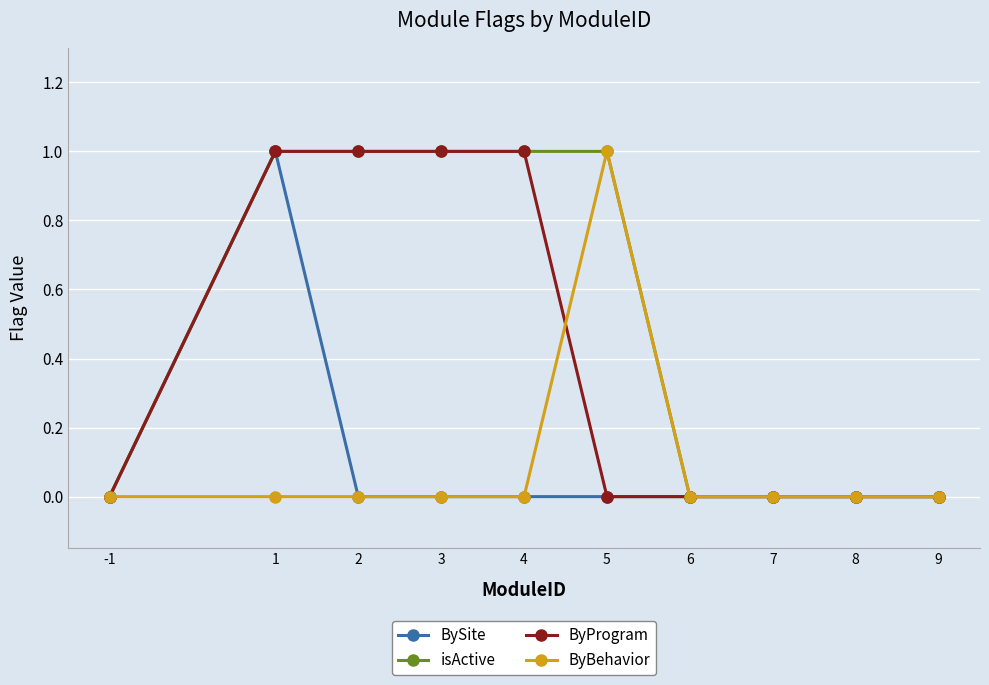

Reading left to right, extract all data points from this chart.

BySite: 0	1	0	0	0	0	0	0	0	0
isActive: 0	1	1	1	1	1	0	0	0	0
ByProgram: 0	1	1	1	1	0	0	0	0	0
ByBehavior: 0	0	0	0	0	1	0	0	0	0